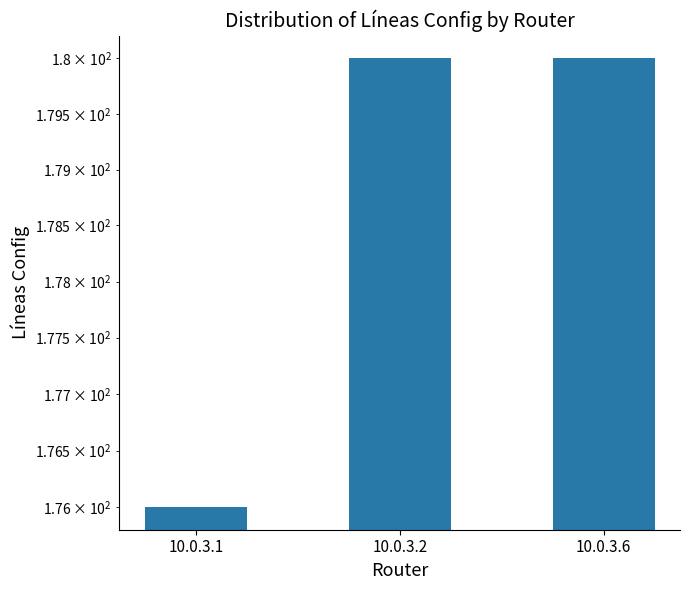

Reading right to left, extract all data points from this chart.

180	180	176